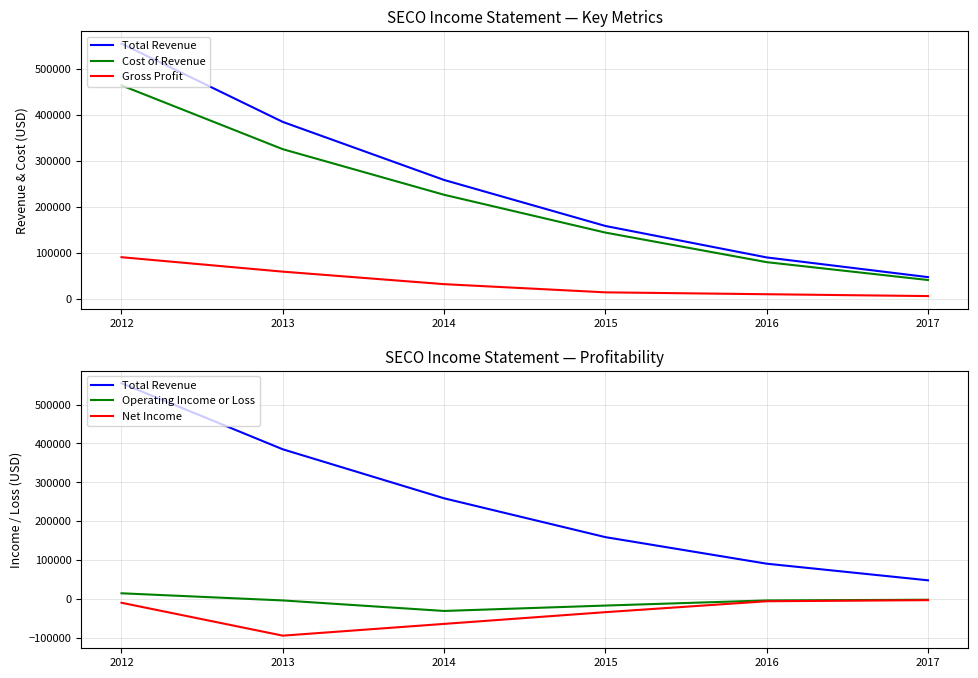

At which label is Operating Income or Loss closest to -8650?

2013